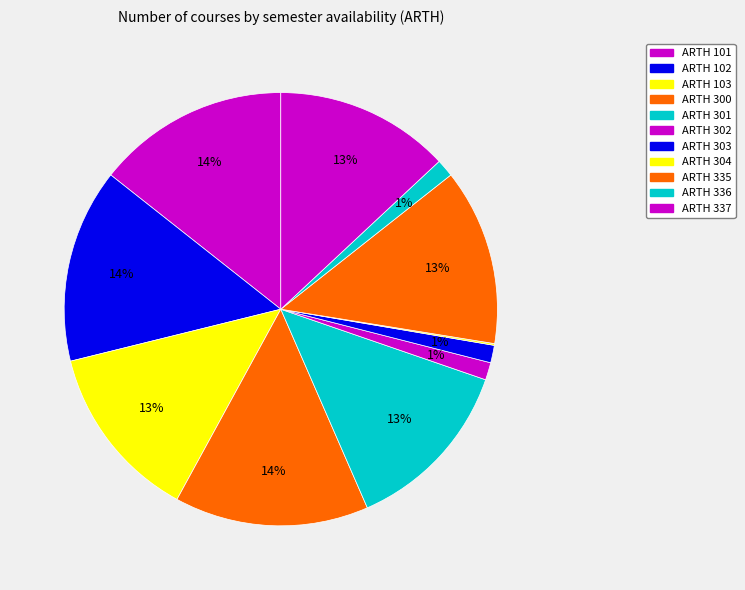

To the nearest percent, what portion does ARTH 337 represent?

13%